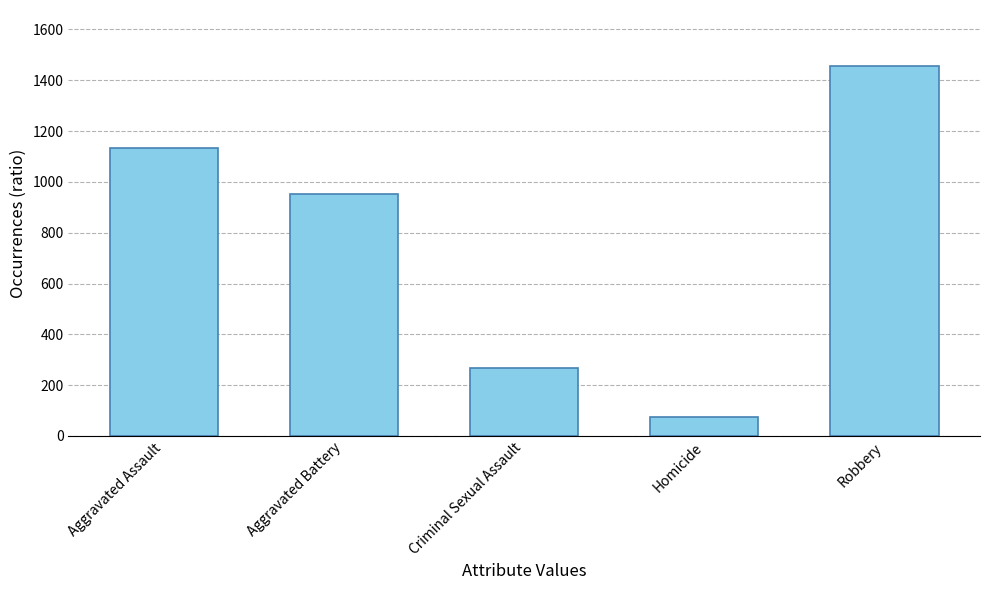

How many values are below 951?

2